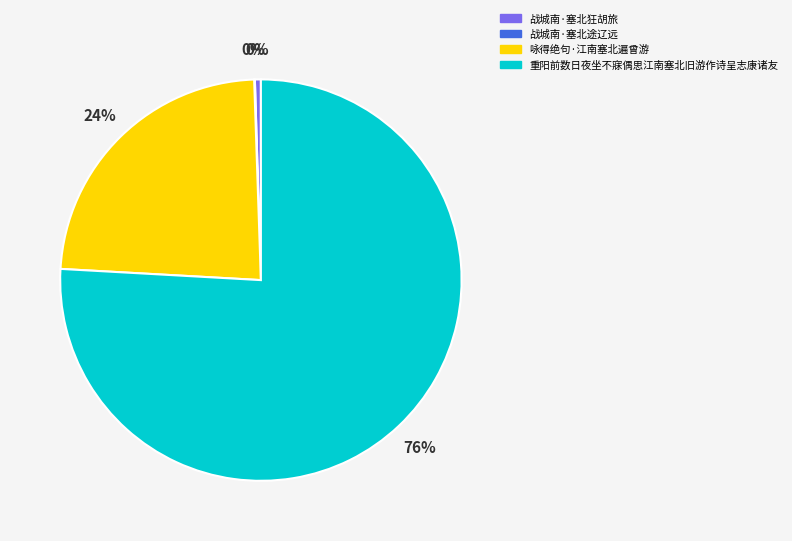

Which slice is the largest?

重阳前数日夜坐不寐偶思江南塞北旧游作诗呈志康诸友